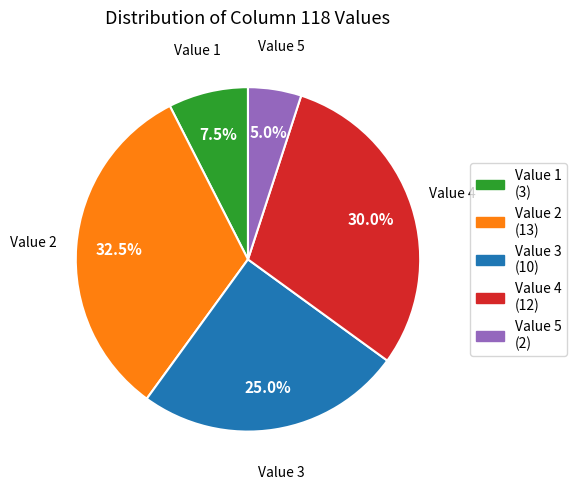

What portion of the pie excludes Value 3?

75.0%